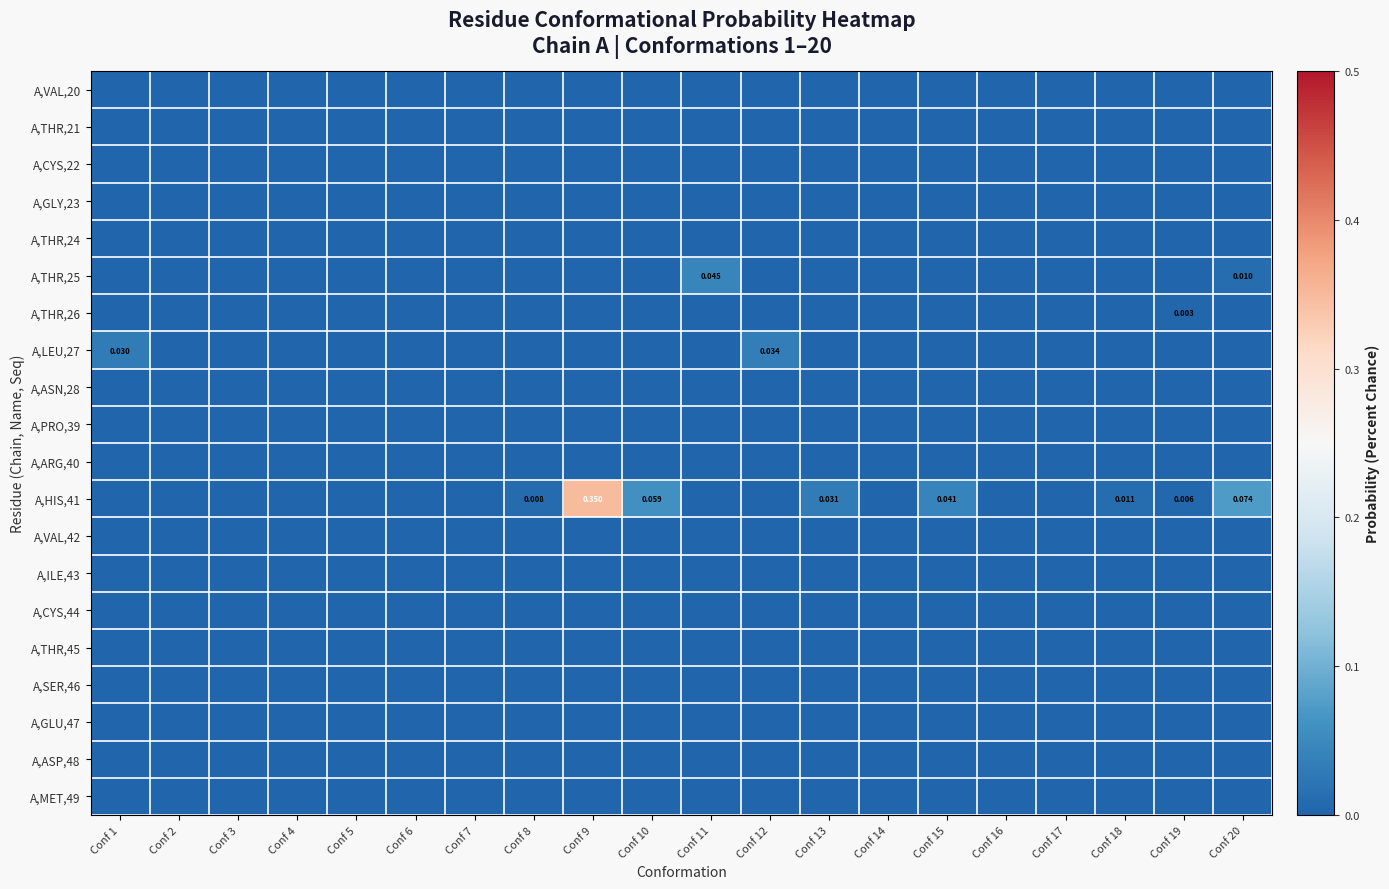

What is the highest value of the A,HIS,41 series?

0.3